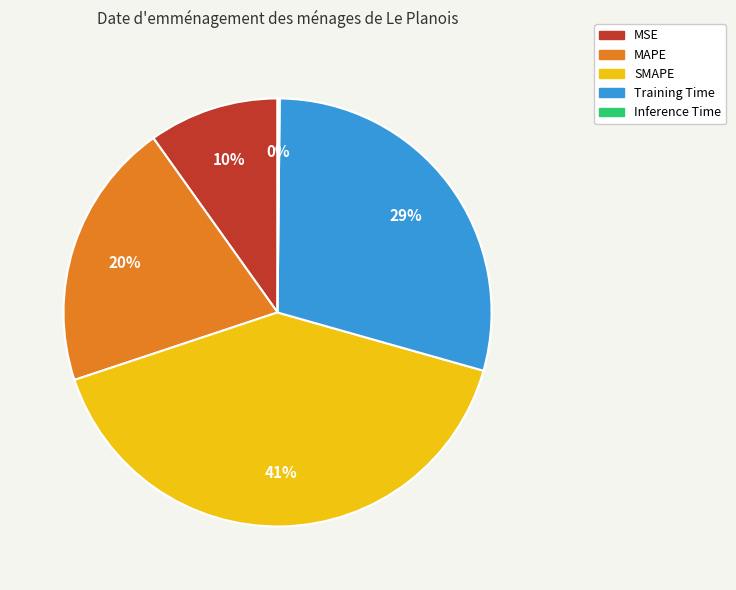

To the nearest percent, what is the combined percentage of MAPE and Training Time?

49%